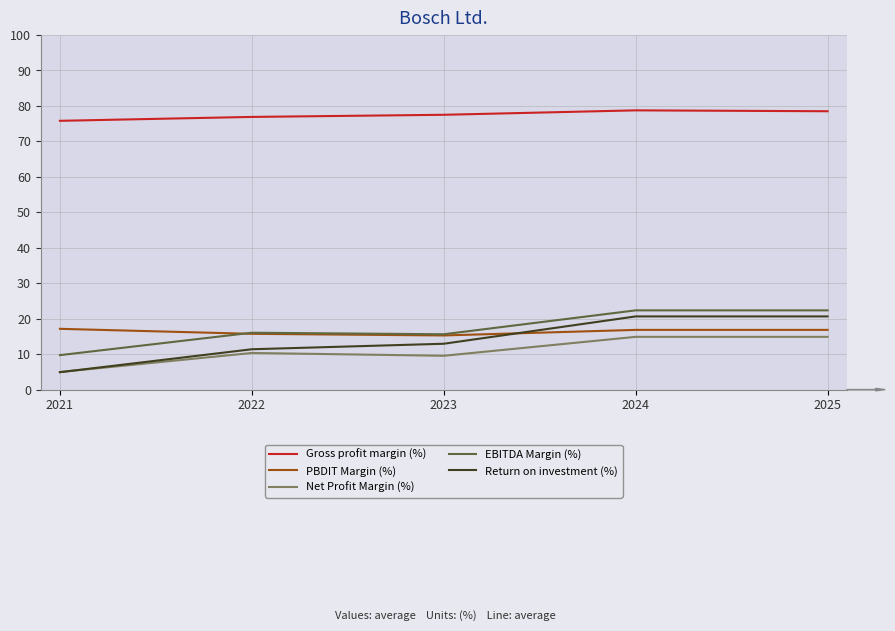

What are all the series names shown in the legend?

Gross profit margin (%), PBDIT Margin (%), Net Profit Margin (%), EBITDA Margin (%), Return on investment (%)